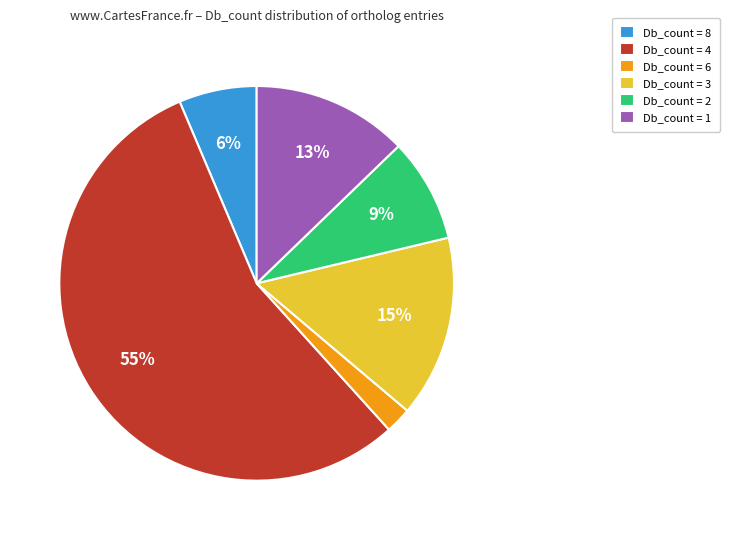

True or false: Db_count = 8 accounts for 1% of the total.

False